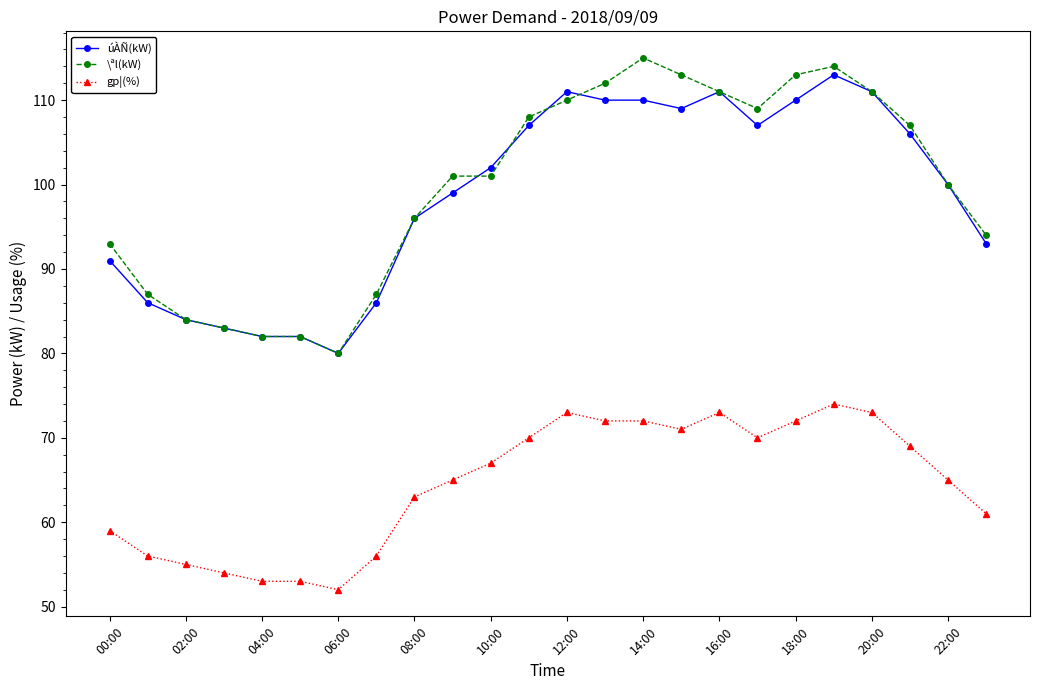

Which series has the largest range (max minus min)?

\ªl(kW)